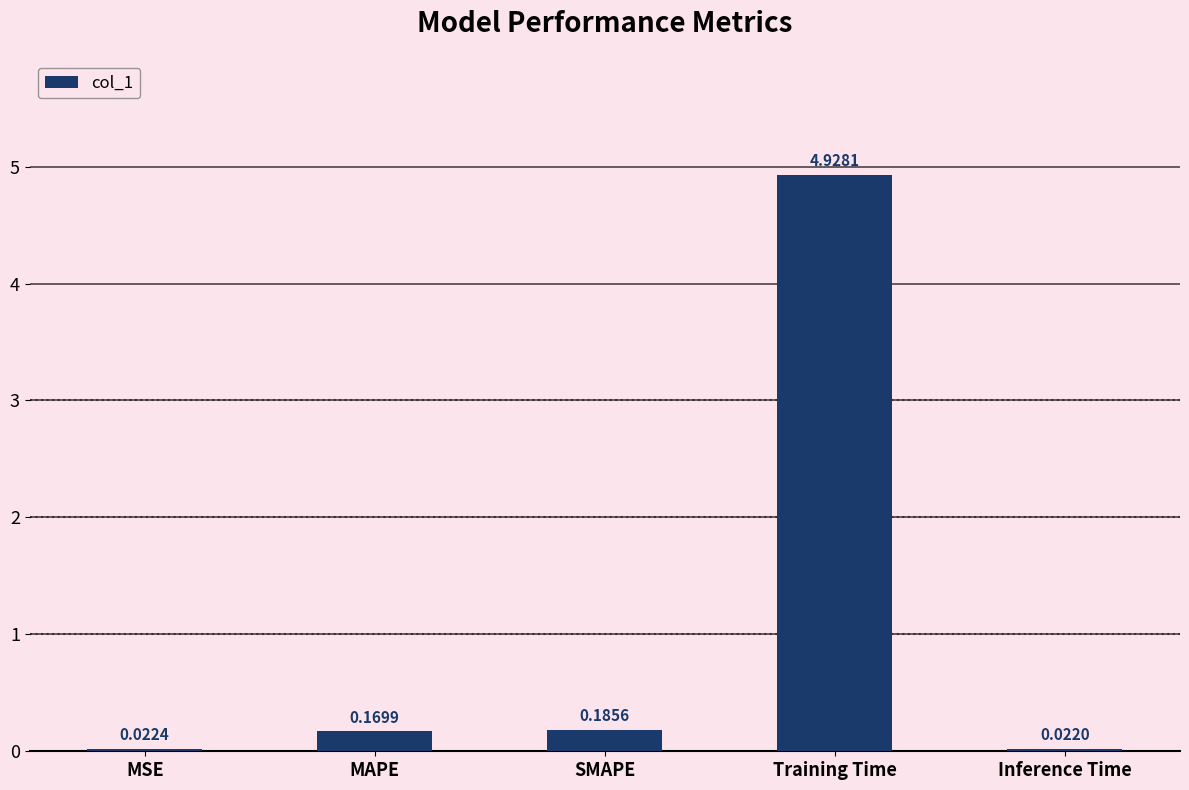

At which category does the chart reach its peak across all series?

Training Time